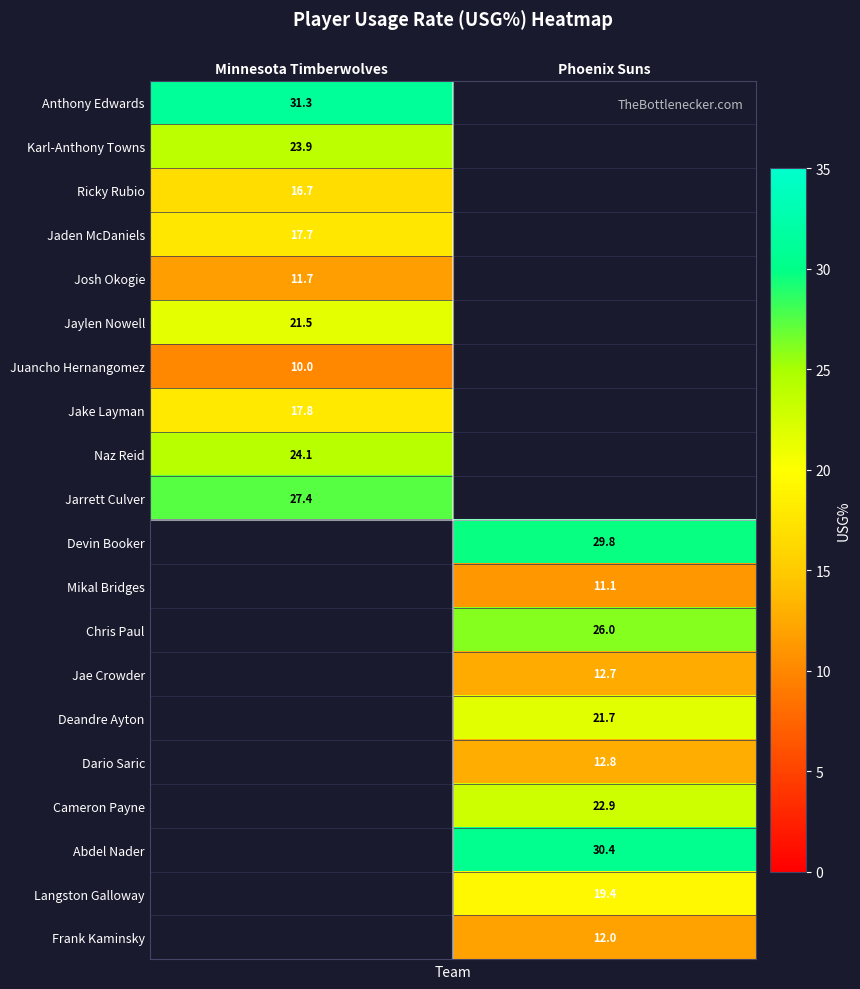

The Mikal Bridges series shows 11.1 at Phoenix Suns. True or false?

True